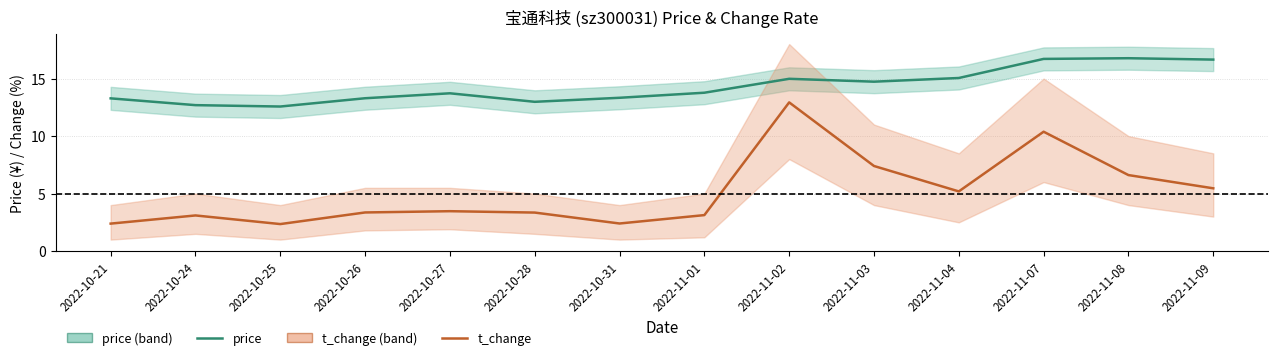

The value of t_change at 2022-10-21 is 1.4. True or false?

False